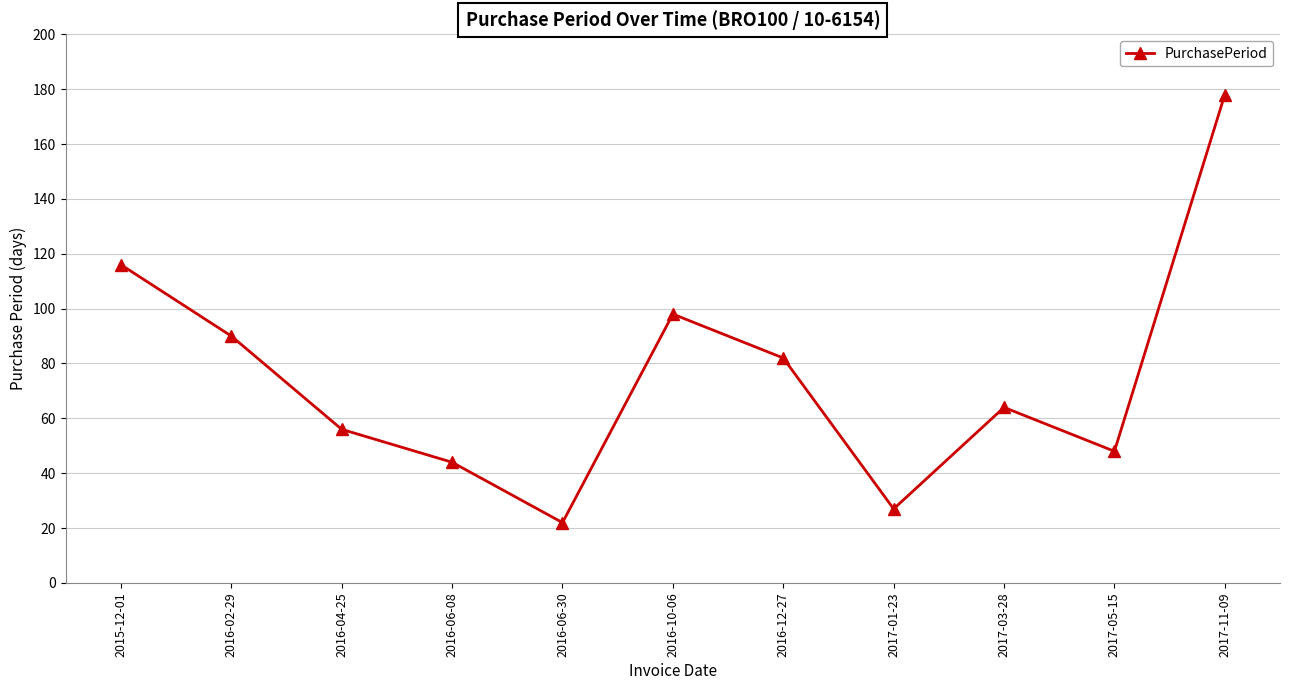

What is the change in value from 2016-06-30 to 2017-03-28?

+42